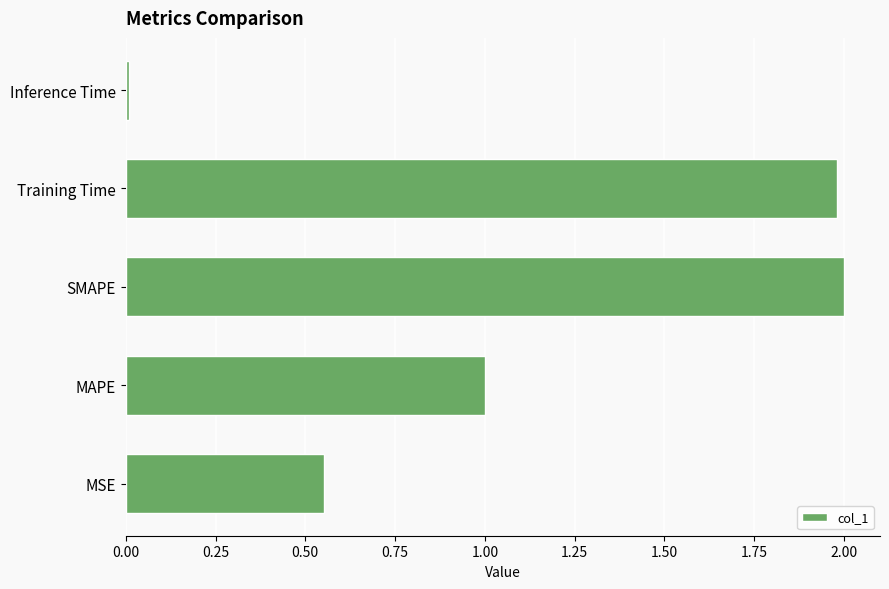

What value does the data have at SMAPE?

2.0